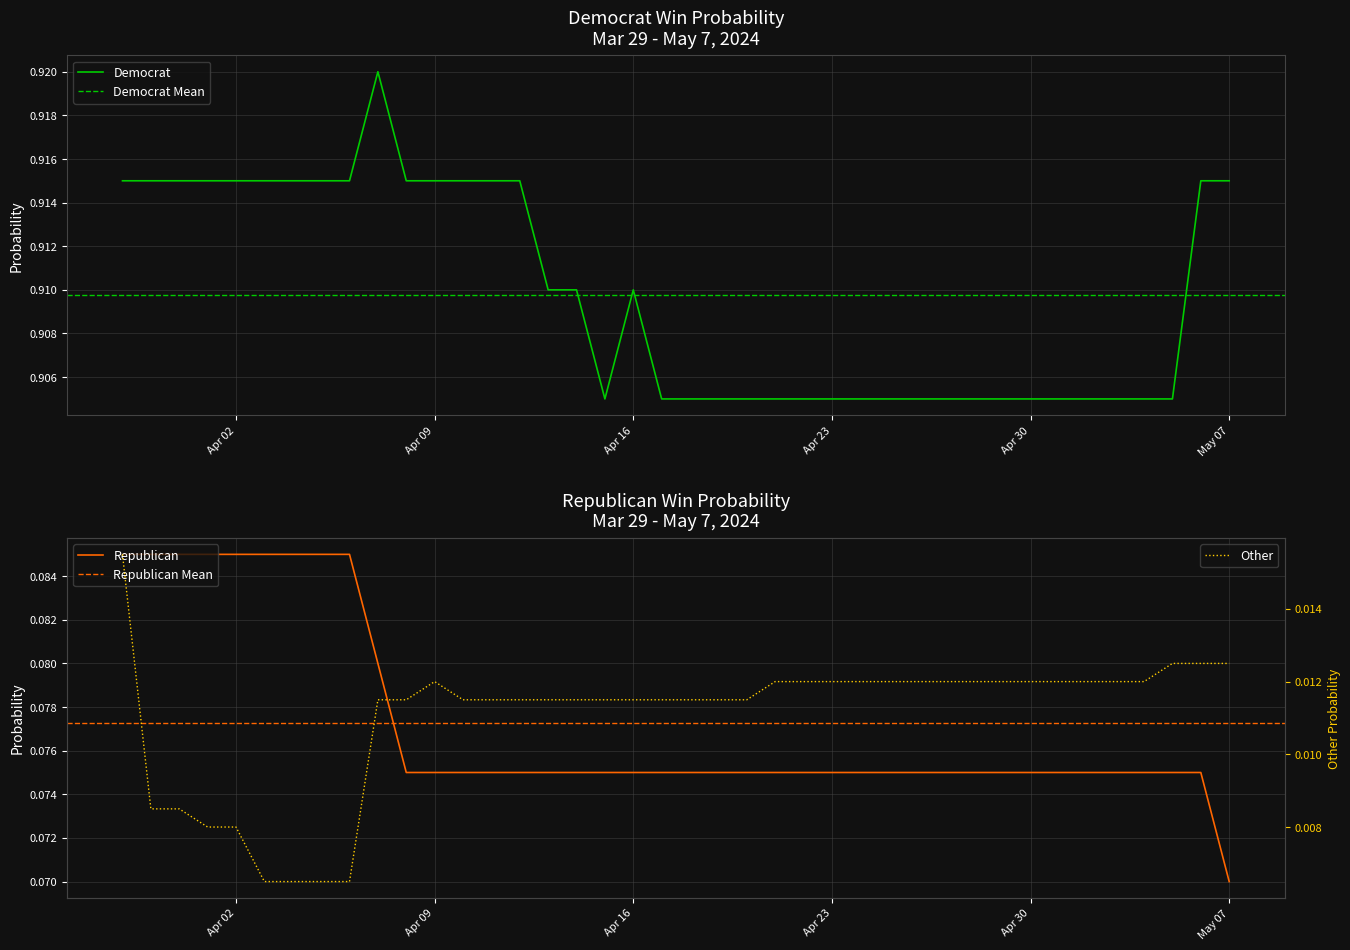

Which label corresponds to the largest value in the chart?

04-07-2024